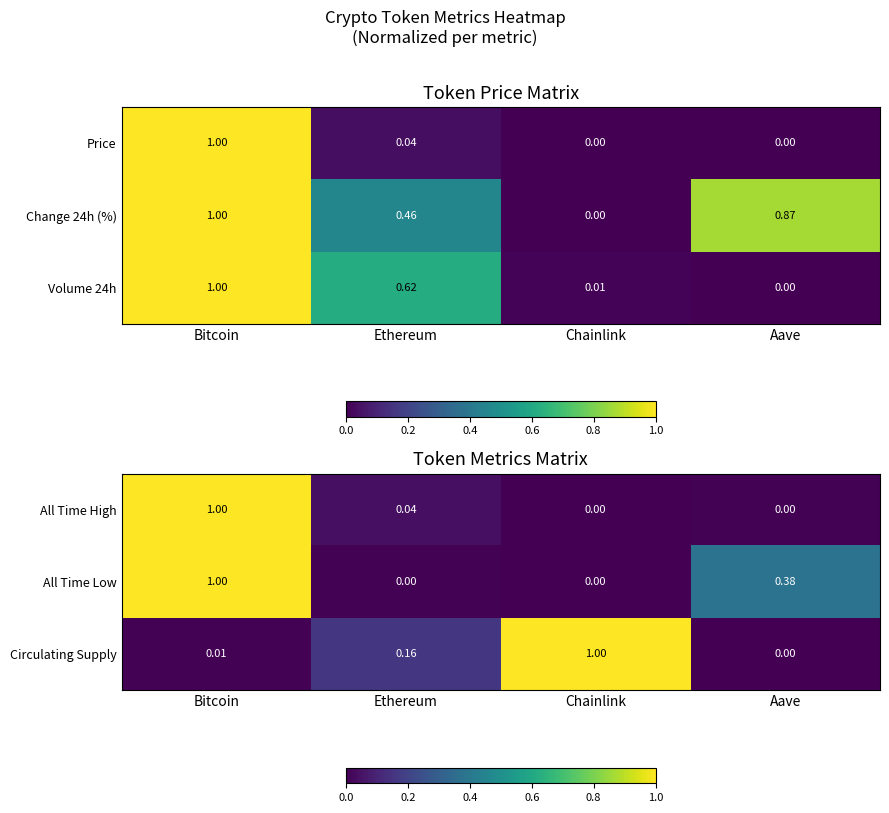

True or false: All Time High has a value of 1.0 at Bitcoin.

True